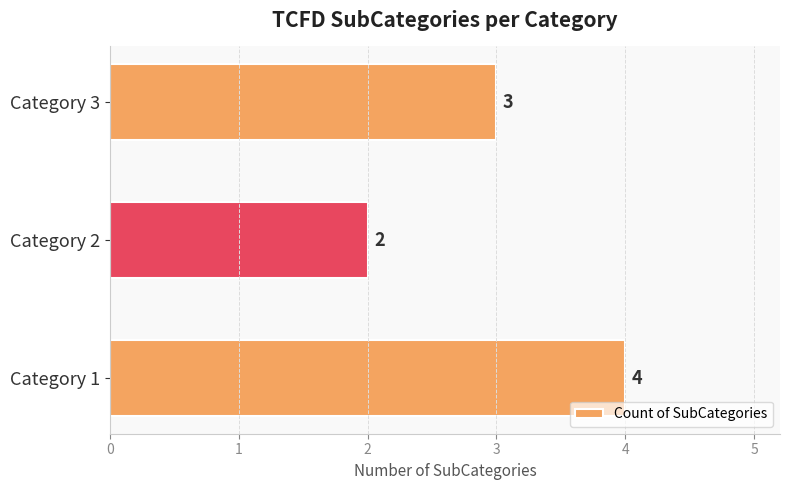

What is the difference between the maximum and minimum values?

2